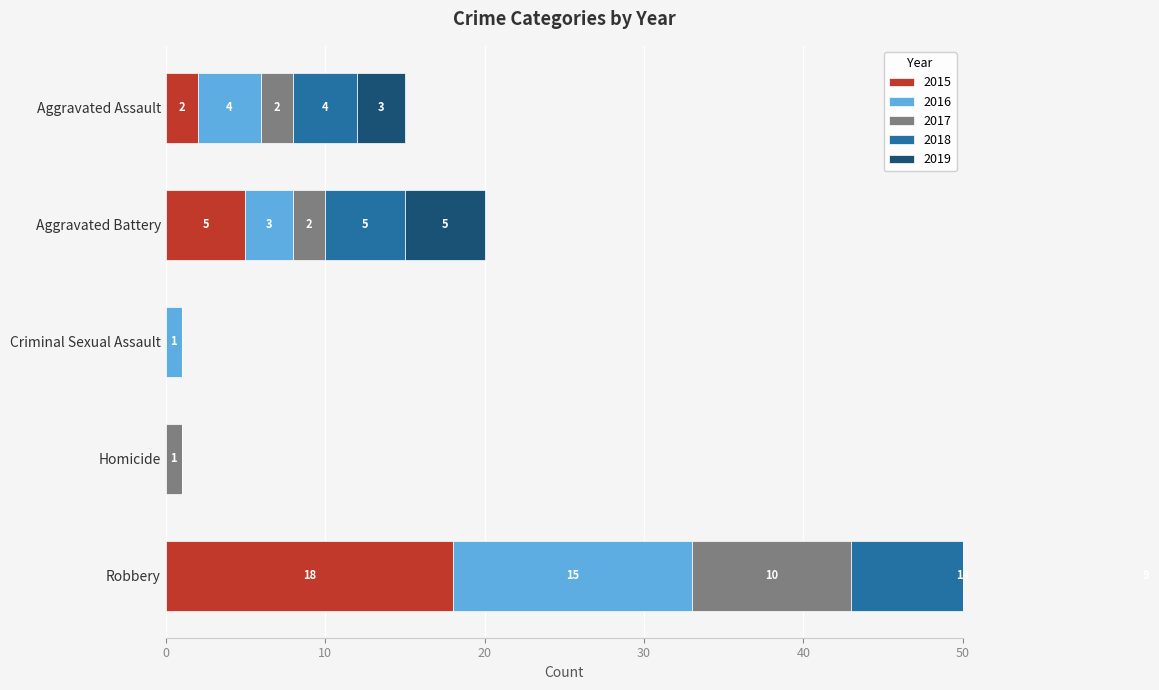

What is the label of the 4th bar from the right?

Aggravated Battery